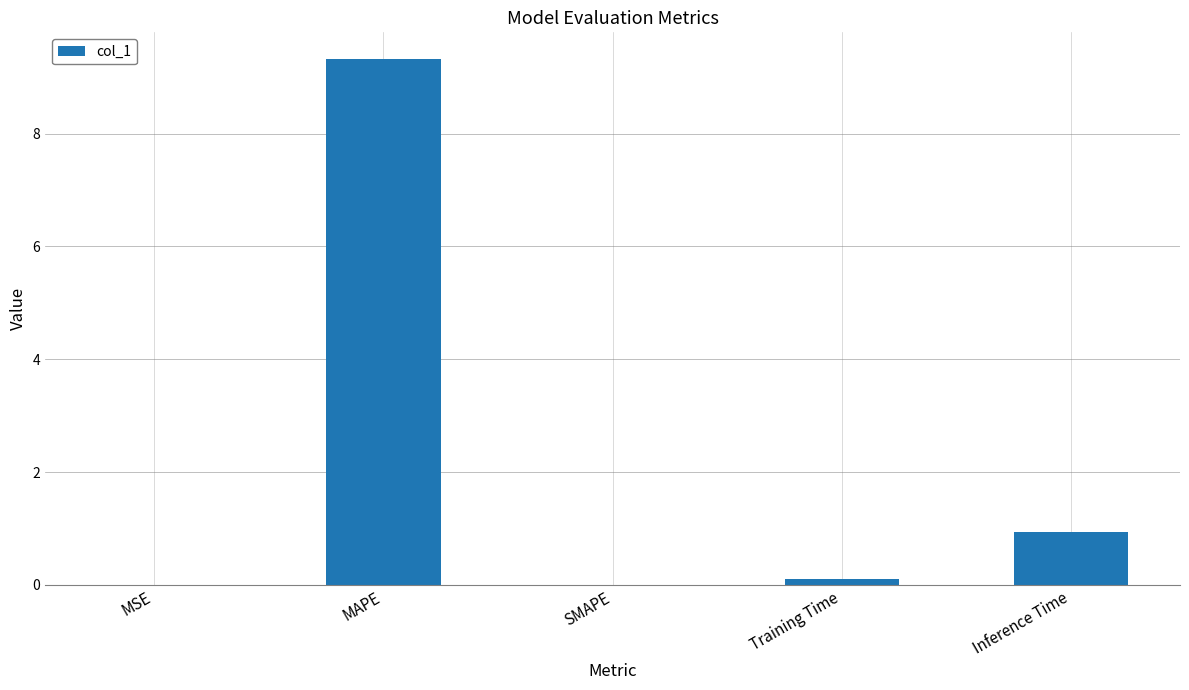

What is the sum of the values at Inference Time and MAPE?

10.3